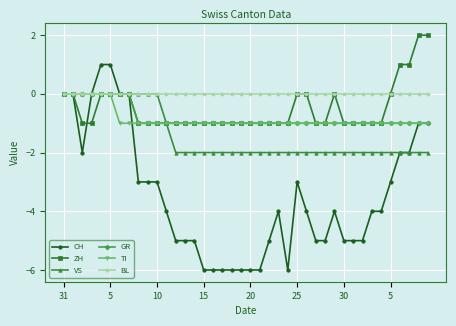

What is the value of the CH point at the 20th from the left?

-6